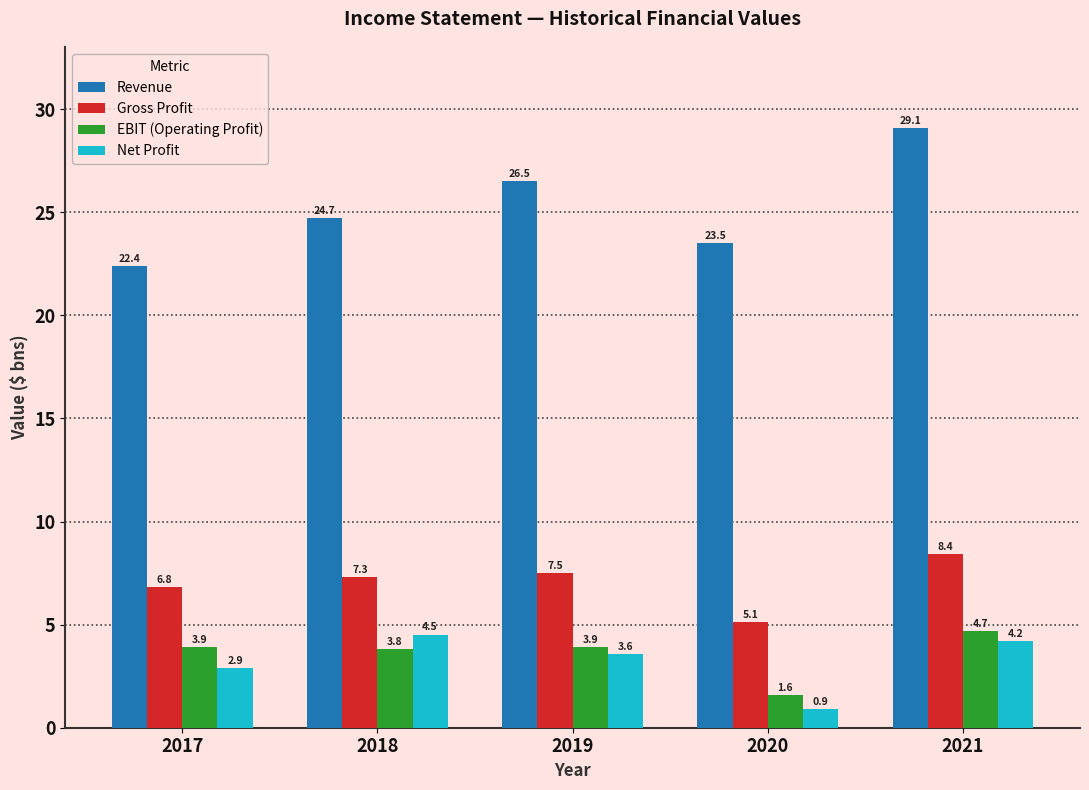

Reading left to right, transcribe all the data shown in this chart.

Revenue: 22.4	24.7	26.5	23.5	29.1
Gross Profit: 6.8	7.3	7.5	5.1	8.4
EBIT (Operating Profit): 3.9	3.8	3.9	1.6	4.7
Net Profit: 2.9	4.5	3.6	0.9	4.2